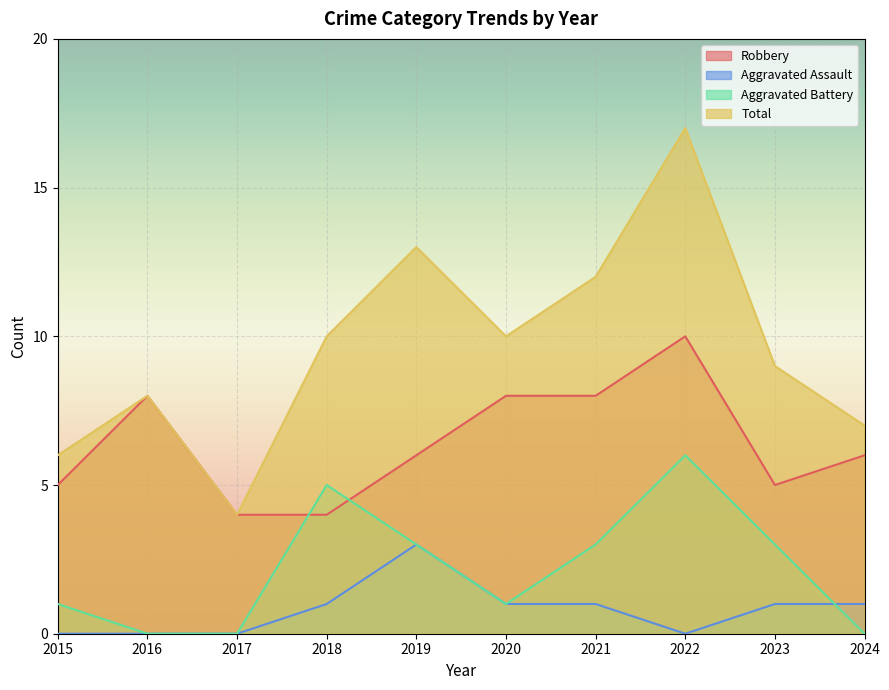

Is it true that Robbery equals 8 at 2020?

True